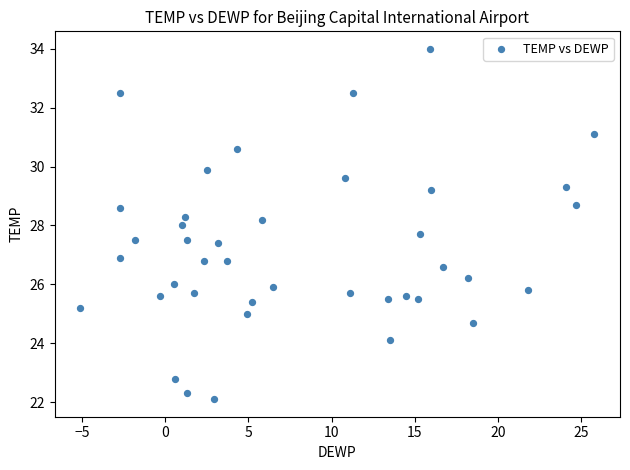

What is the range of Y values (max minus min)?

11.9